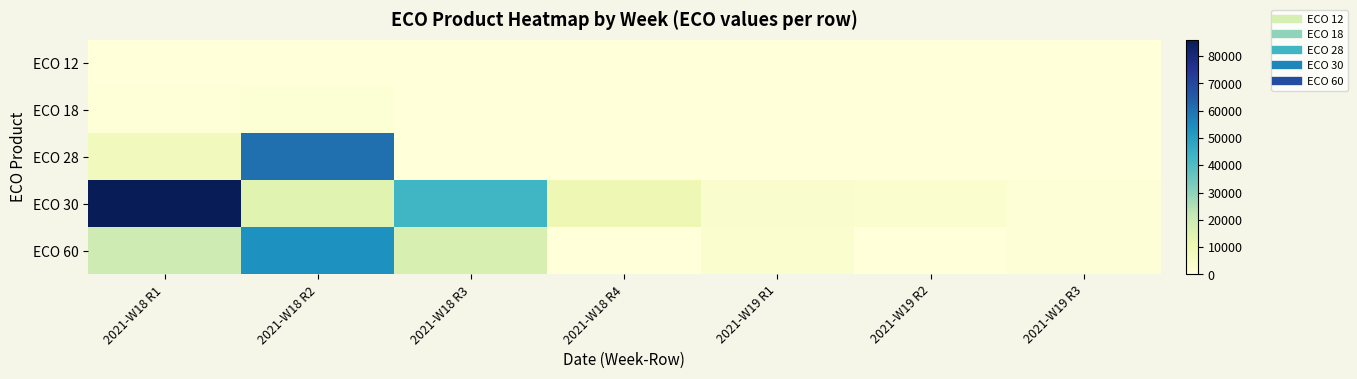

What is the total value across all series at 2021-W19 R1?

6200